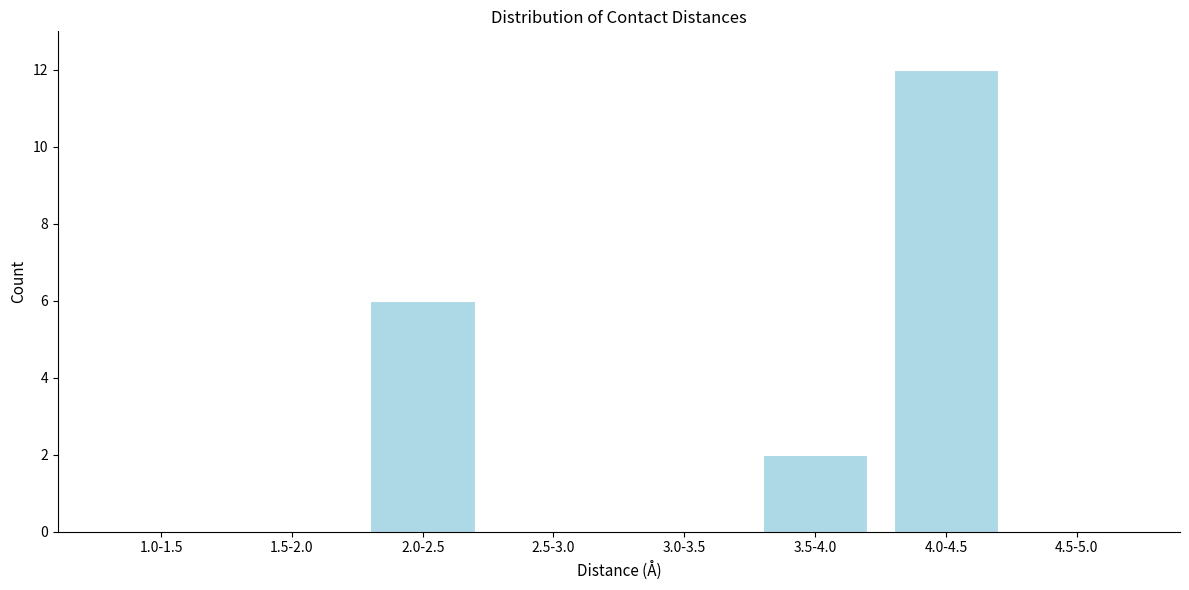

Reading left to right, extract all data points from this chart.

1.0-1.5=0	1.5-2.0=0	2.0-2.5=6	2.5-3.0=0	3.0-3.5=0	3.5-4.0=2	4.0-4.5=12	4.5-5.0=0